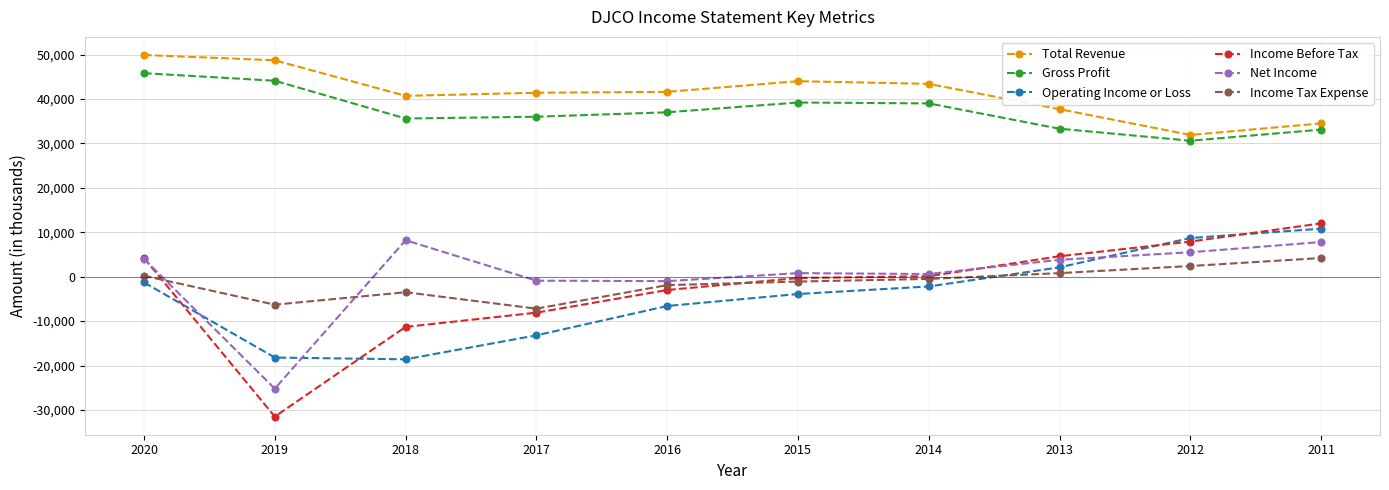

True or false: Net Income has a value of 5500 at 2012.

True